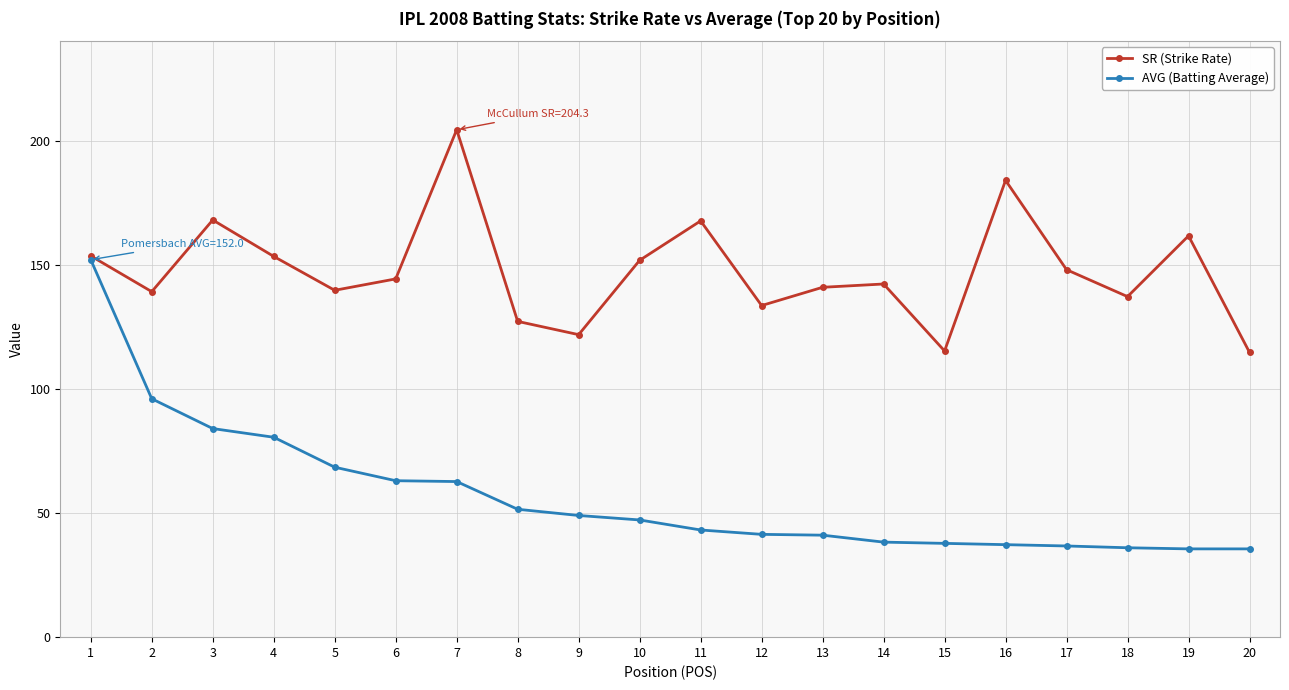

What is the approximate value of AVG (Batting Average) at 3?

84.0